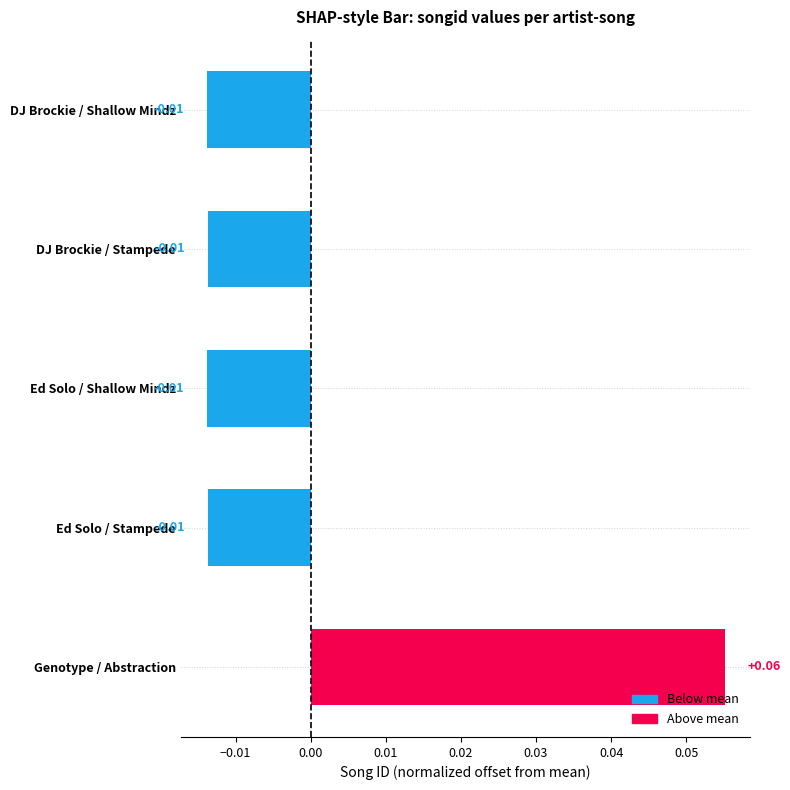

What is the change in value from Ed Solo / Shallow Mindz to Genotype / Abstraction?

+0.1